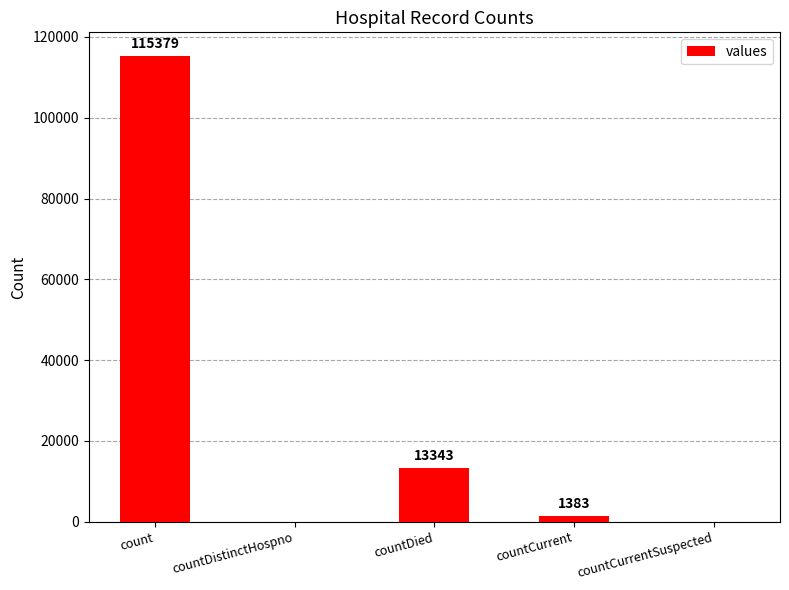

Does the chart contain stacked bars?

No